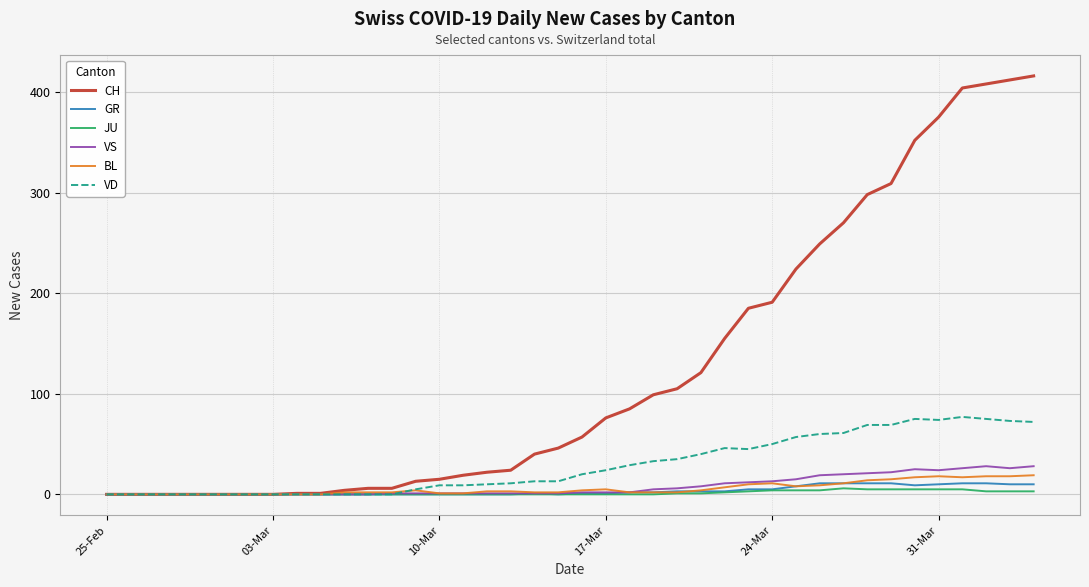

Which series has the widest spread of values?

CH